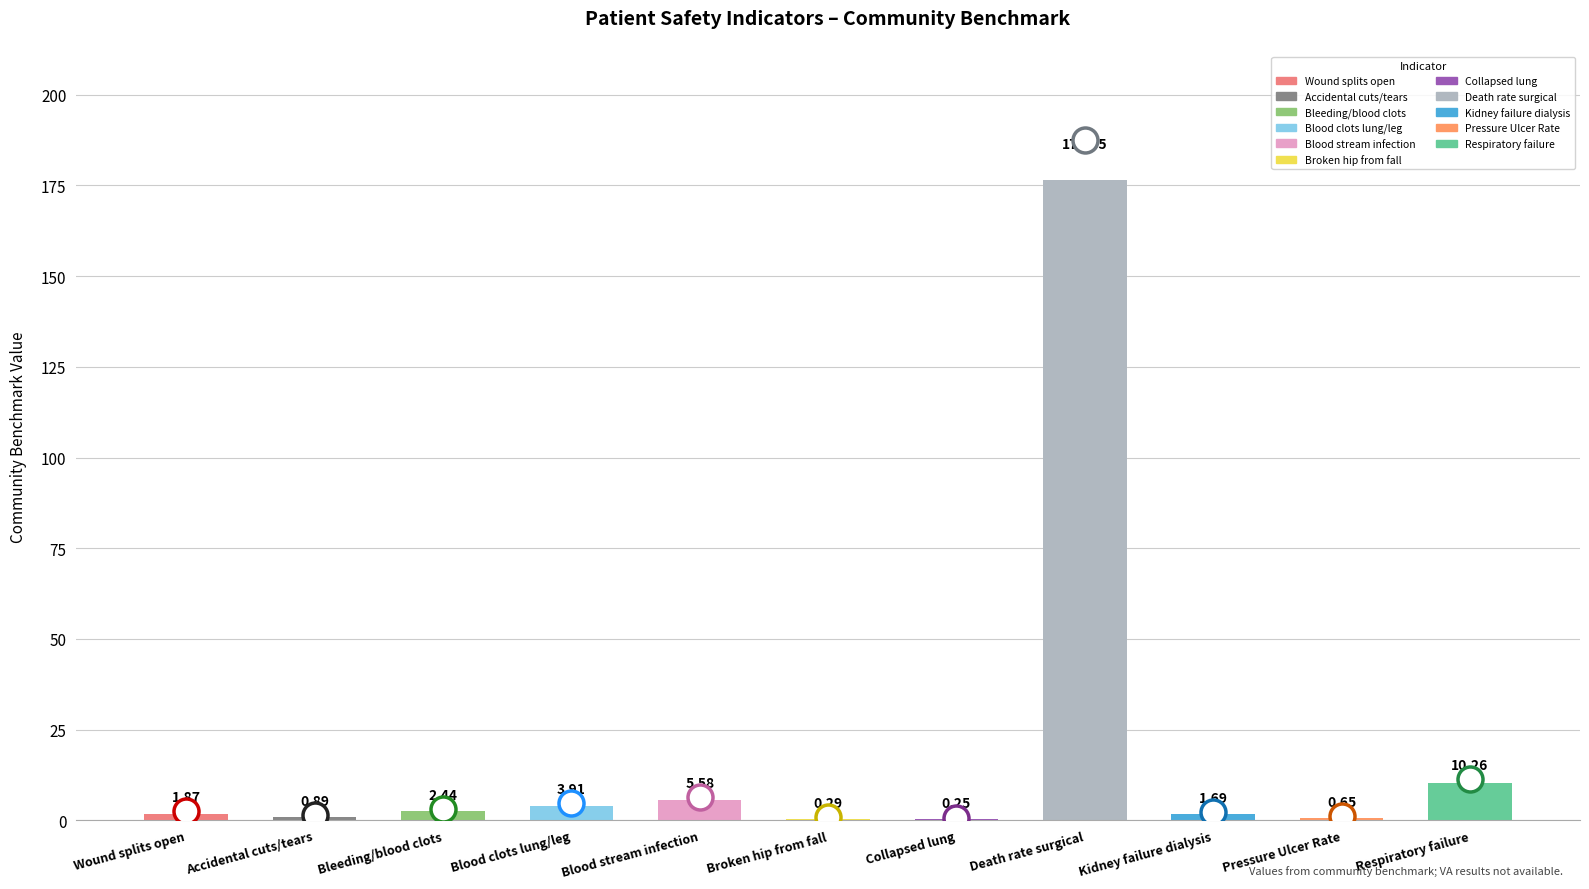

Which label corresponds to the largest value in the chart?

Death rate surgical